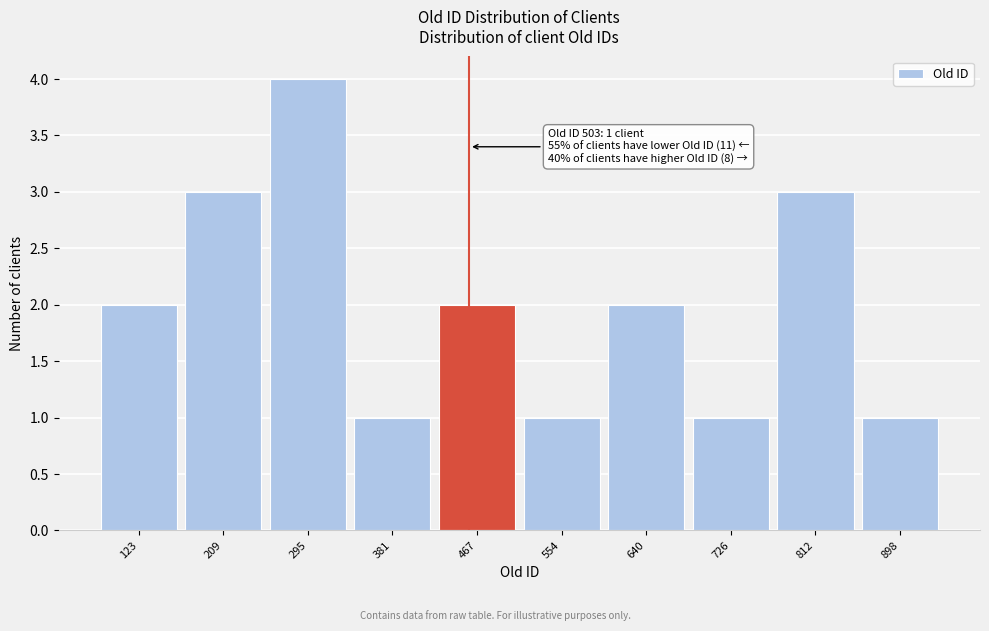

Reading left to right, list all the values displayed in this chart.

123=2	209=3	295=4	381=1	467=2	554=1	640=2	726=1	812=3	898=1